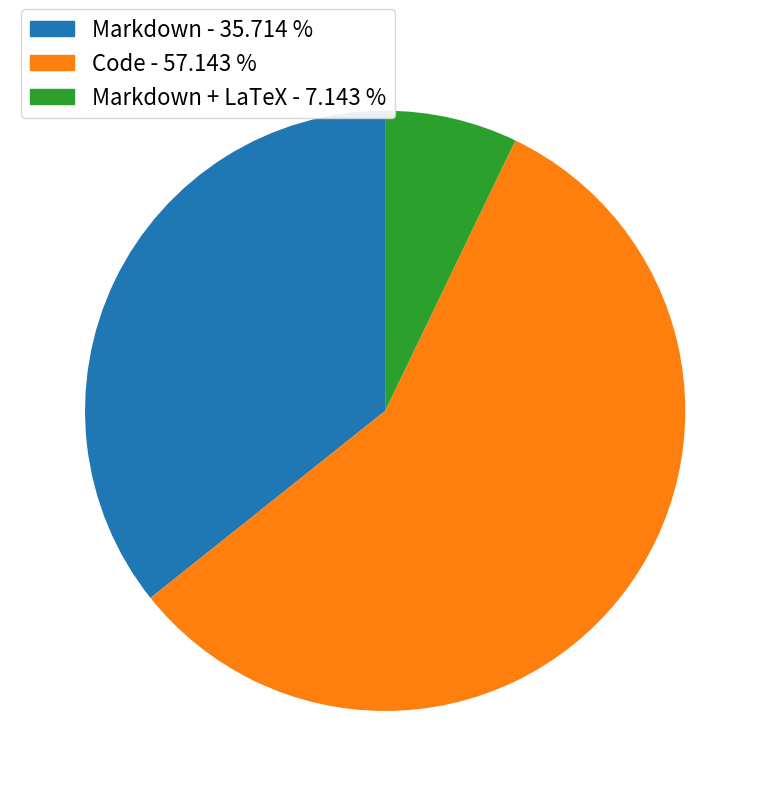

Count the number of slices in the pie.

3